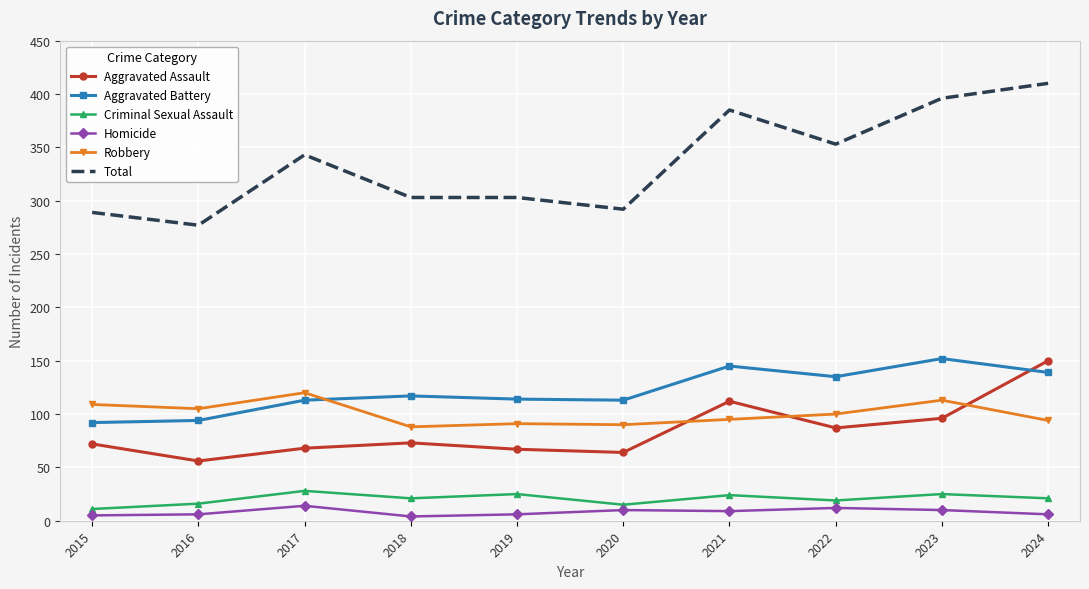

What is the minimum value for Robbery?

88